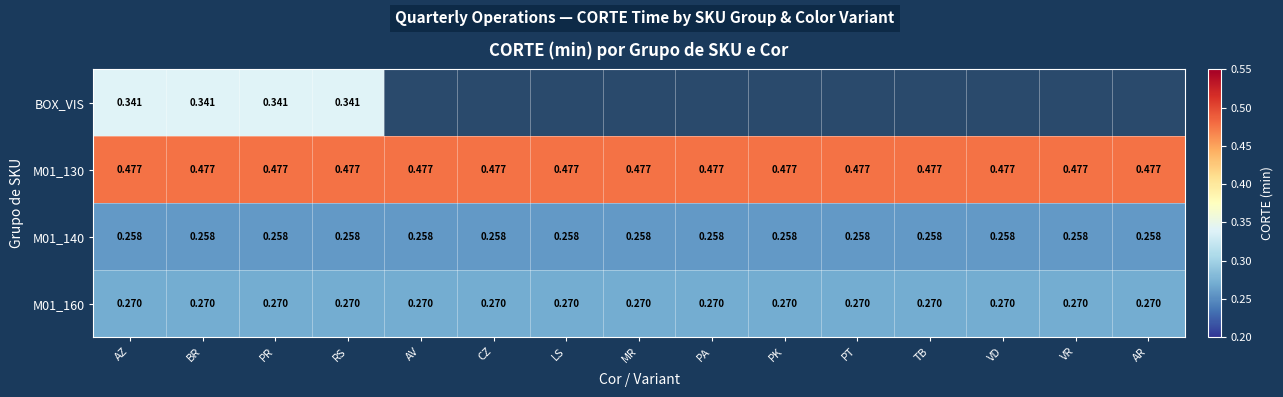

At which category does the chart reach its peak across all series?

AZ